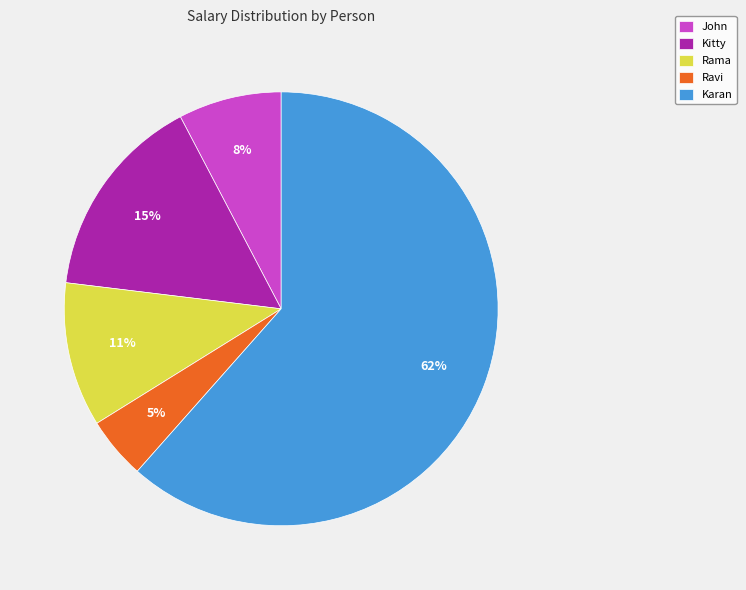

To the nearest percent, what portion does Kitty represent?

15%